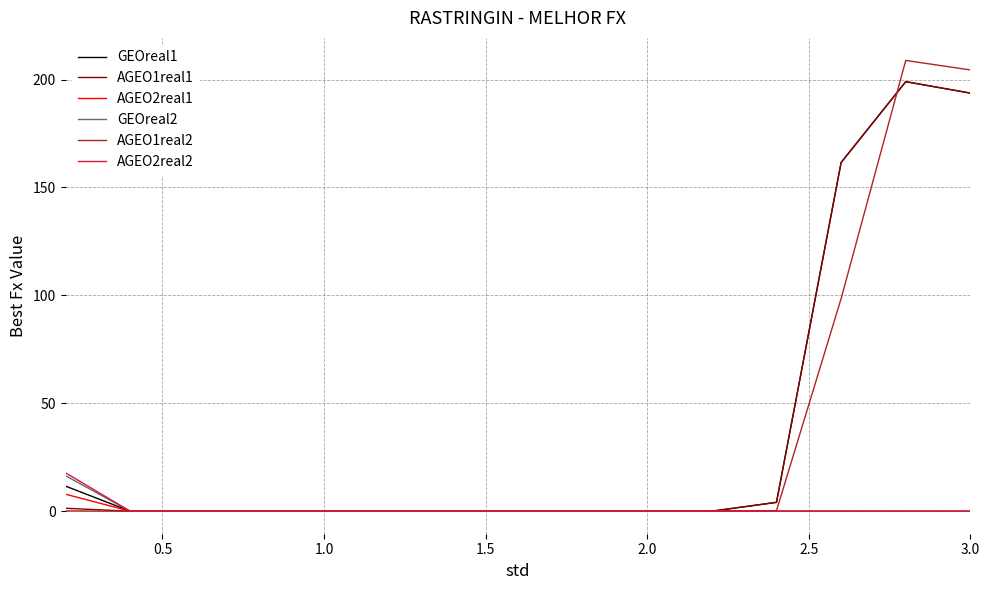

What is the highest value of the AGEO1real1 series?

199.0